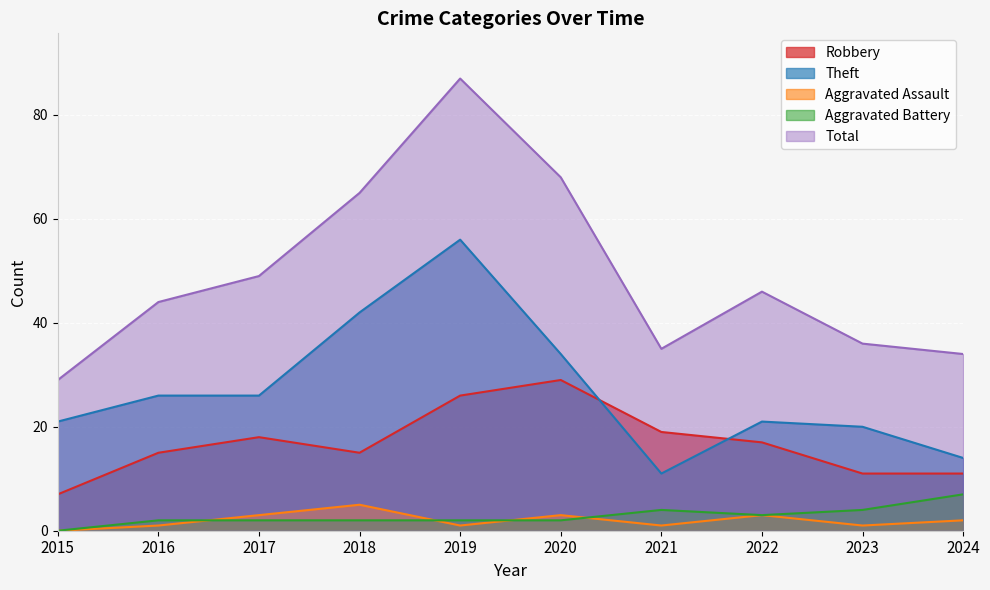

Read the Aggravated Battery value at 2024.

7